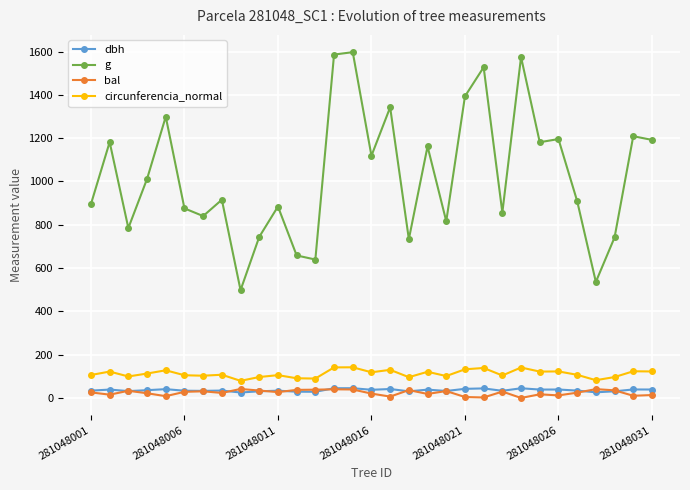

Which series has the largest total across all categories?

g